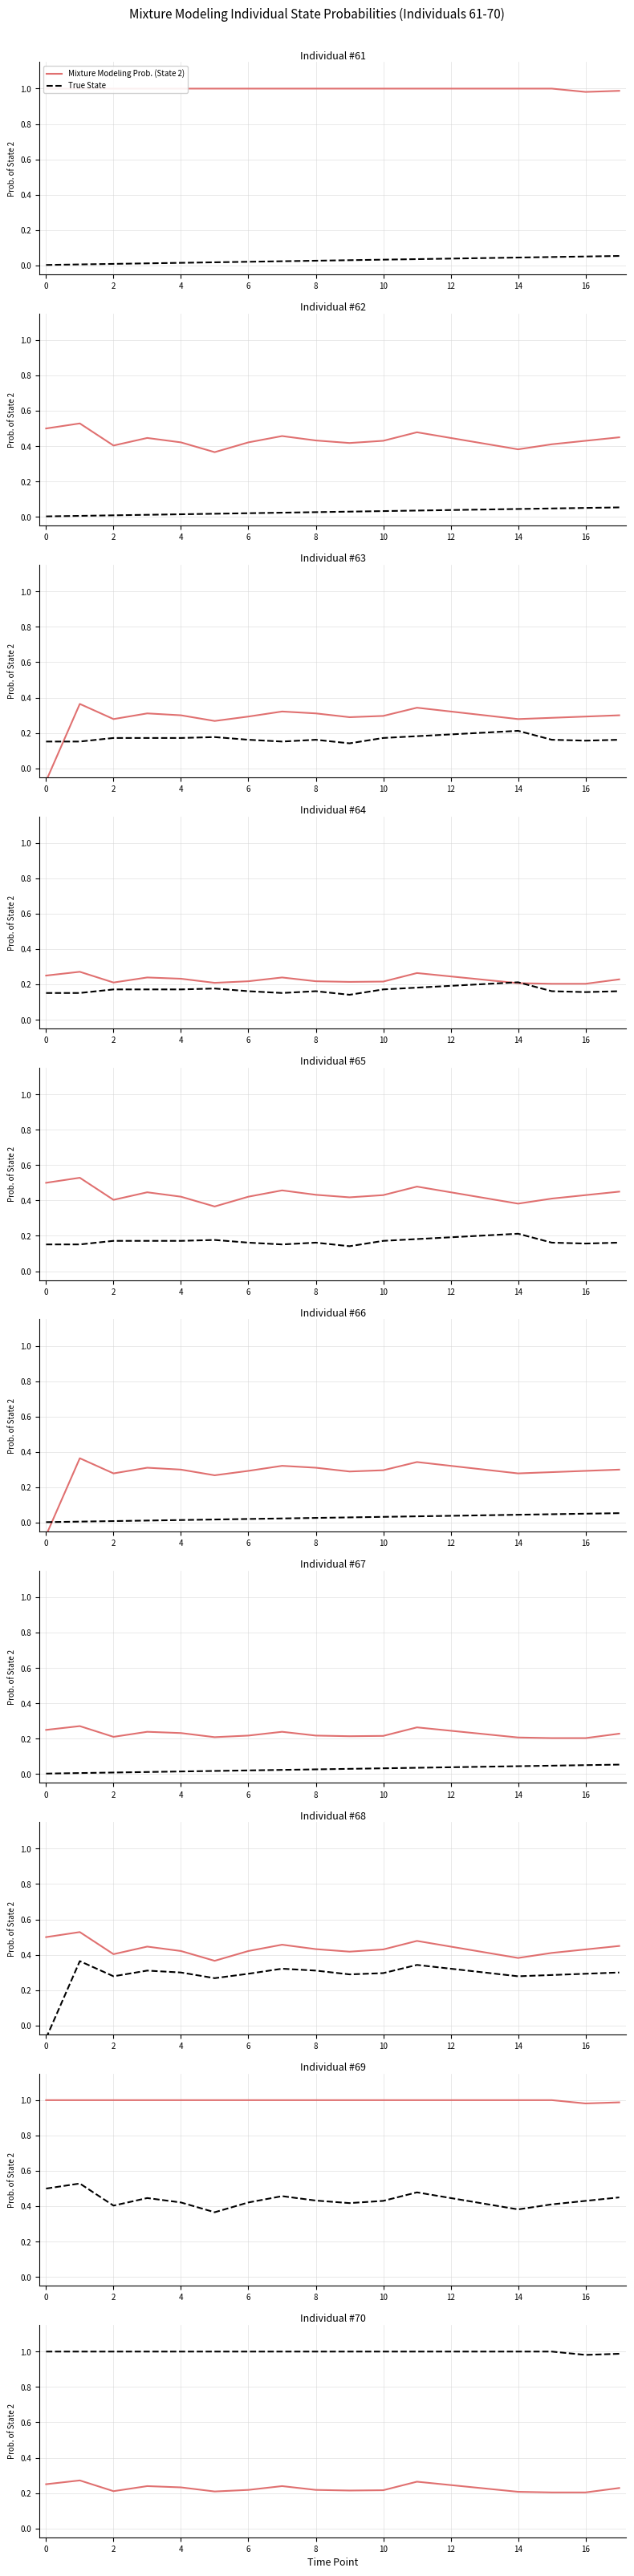

What is the sum of all Mixture Modeling Prob. (State 2) values?

4.1